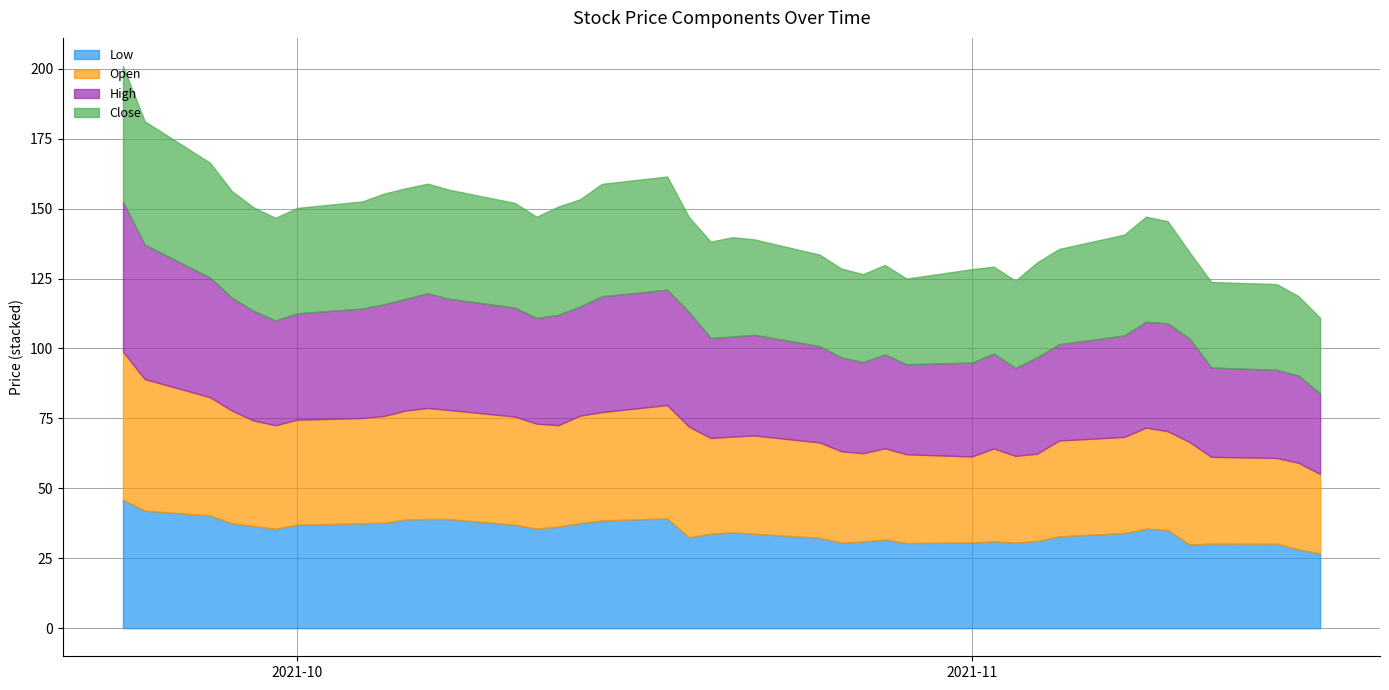

What are all the series names shown in the legend?

Low, Open, High, Close